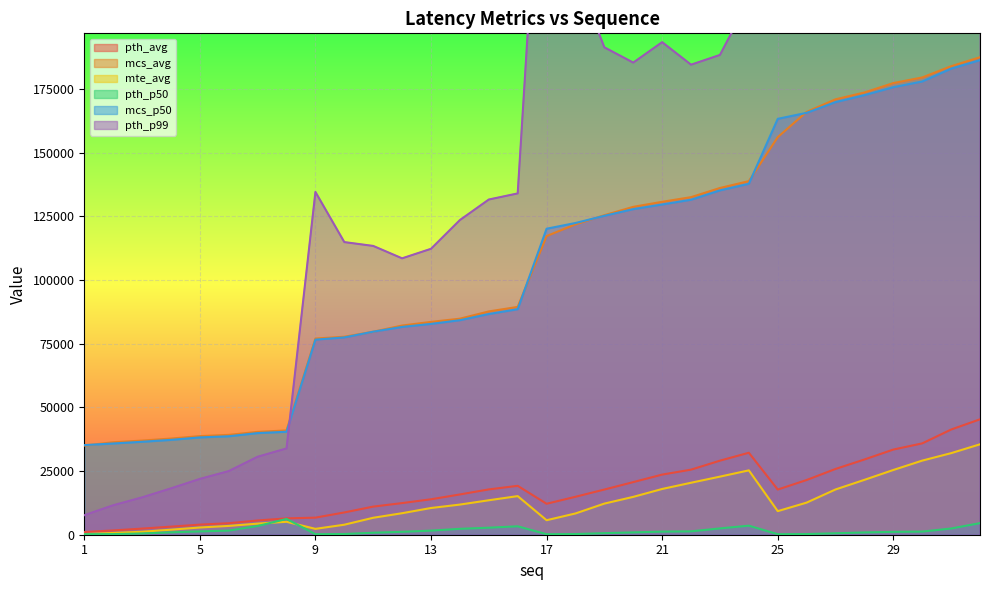

Which has a higher value, 20 or 21?

21